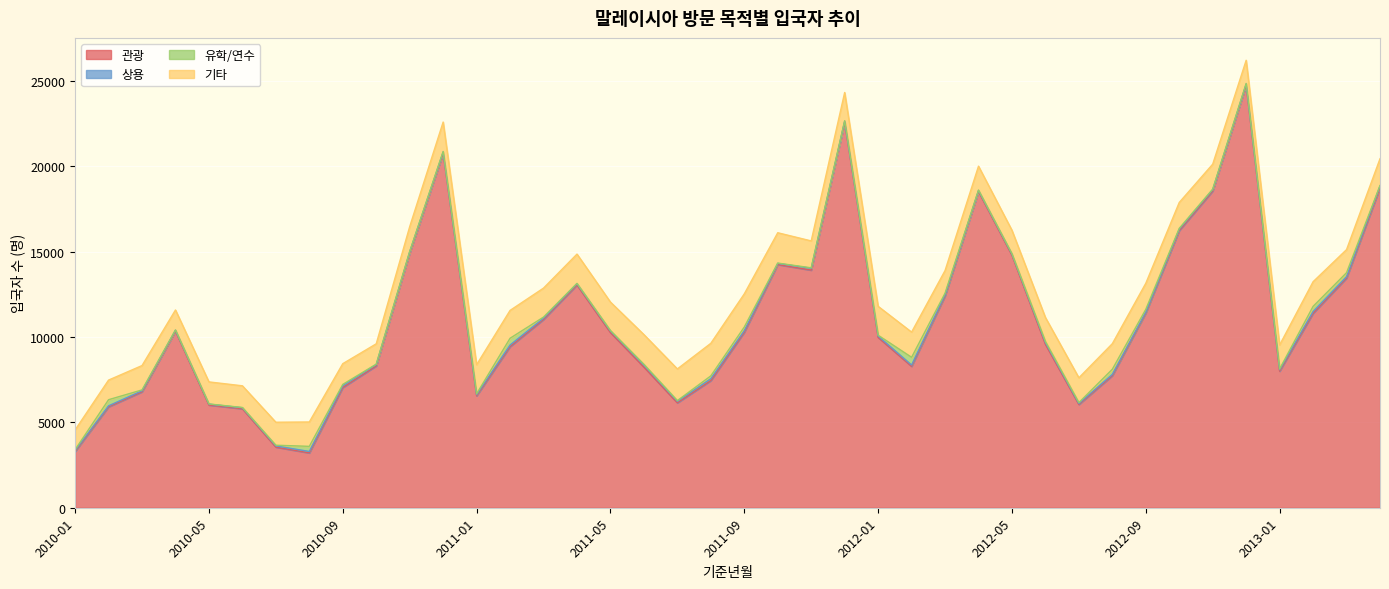

Reading left to right, what are all the values shown in this chart?

관광: 3292	5914	6794	10350	6017	5802	3552	3214	7044	8311	14924	20776	6559	9440	11031	13054	10265	8244	6148	7450	10281	14250	13923	22588	9983	8286	12407	18532	14797	9579	6052	7740	11409	16242	18561	24763	8003	11392	13455	18749
상용: 61	58	60	56	54	56	73	83	104	78	72	69	69	95	76	71	91	114	90	111	93	68	108	58	77	75	71	59	64	99	58	73	56	84	81	65	84	105	83	107
유학/연수: 49	358	50	9	11	17	38	300	80	25	19	31	48	396	65	22	29	47	41	166	214	18	28	31	49	454	93	22	19	67	52	302	161	45	26	34	46	302	234	24
기타: 1157	1150	1427	1173	1292	1270	1348	1428	1214	1192	1455	1724	1707	1632	1698	1715	1666	1740	1855	1908	1943	1778	1576	1655	1693	1476	1326	1401	1376	1402	1453	1499	1527	1518	1465	1358	1406	1445	1354	1571